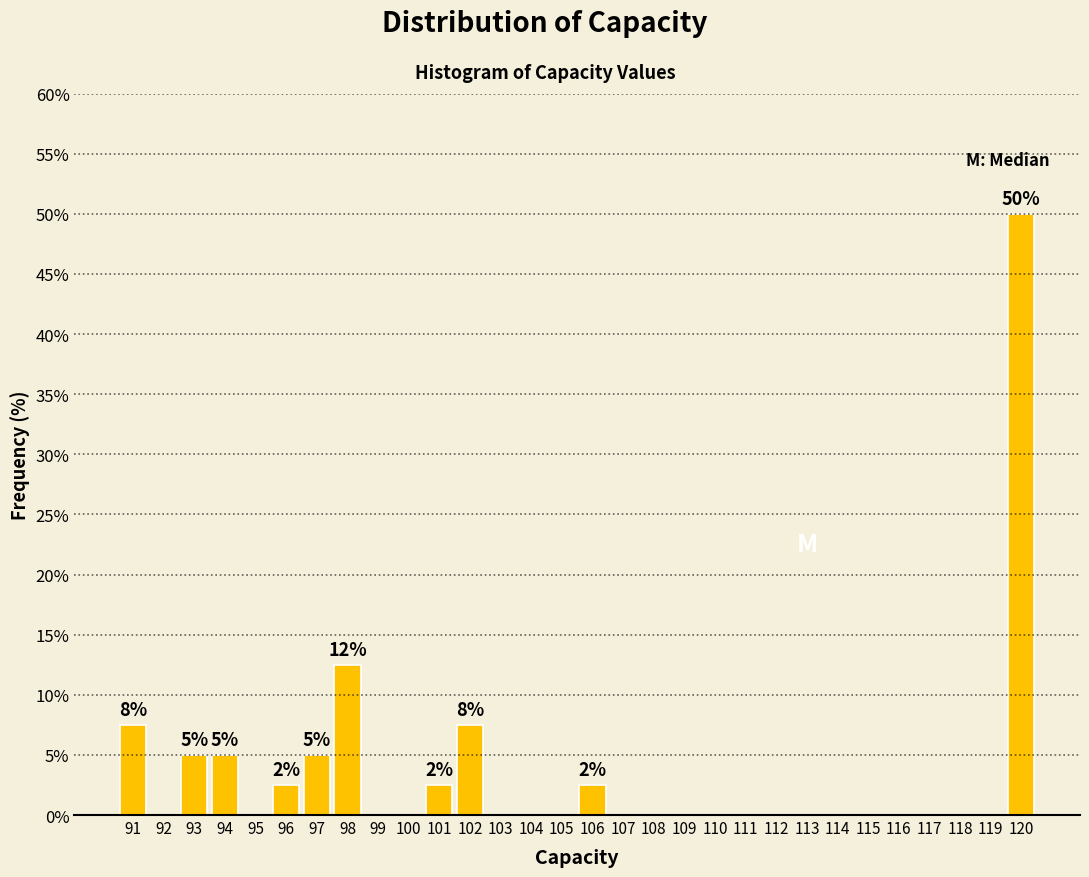

Over which range of the x-axis is the bar tallest?

119.5 to 120.5